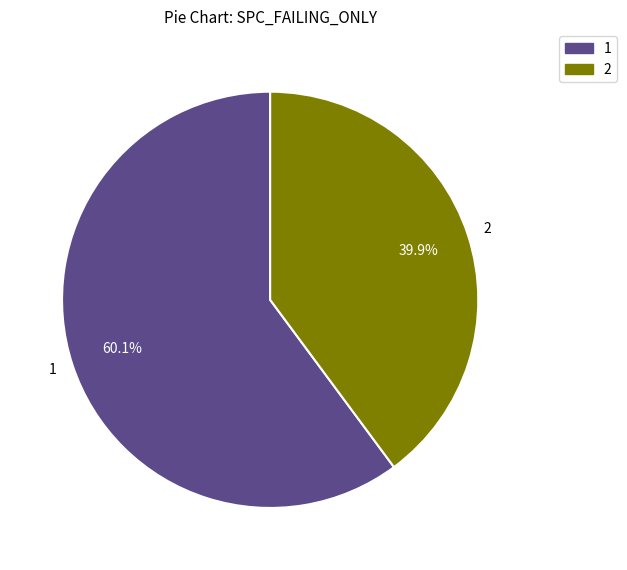

What is the largest slice in the pie chart?

1